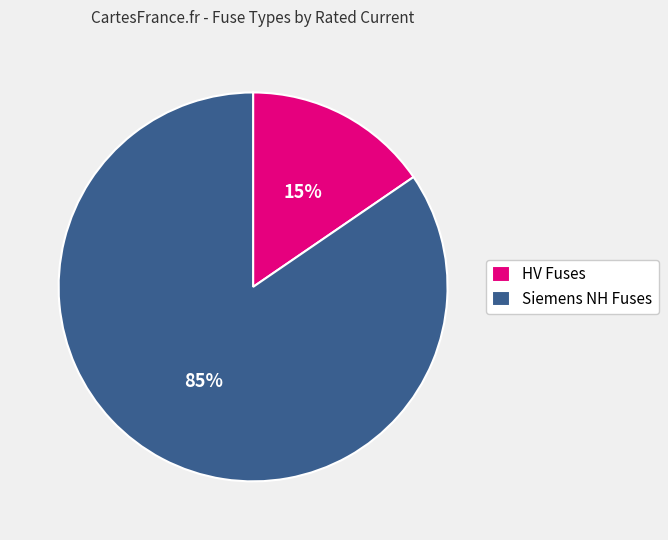

Which slice is the largest?

Siemens NH Fuses